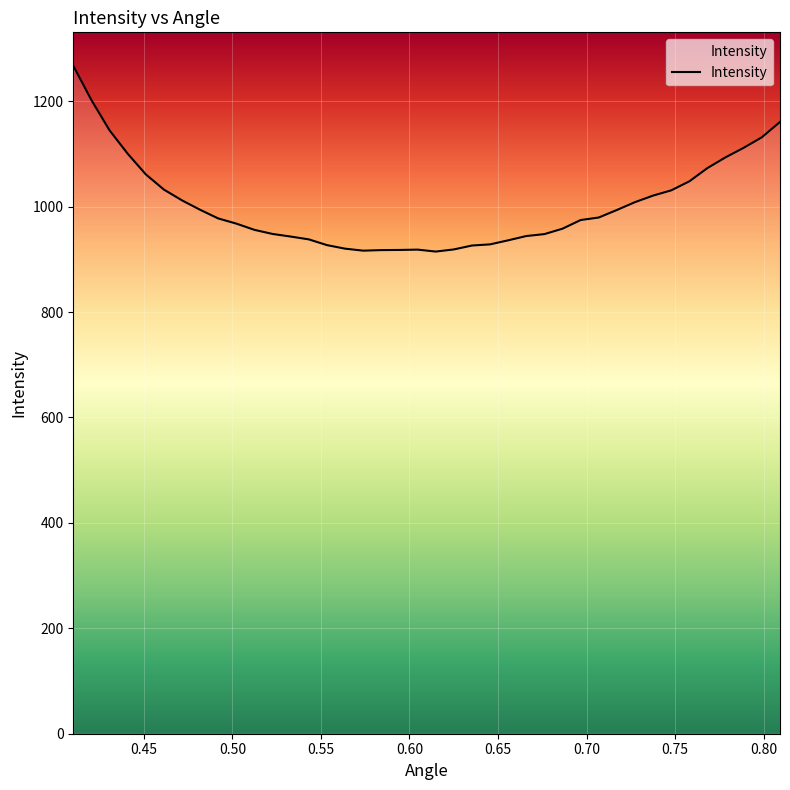

How many categories are shown in the chart?

40